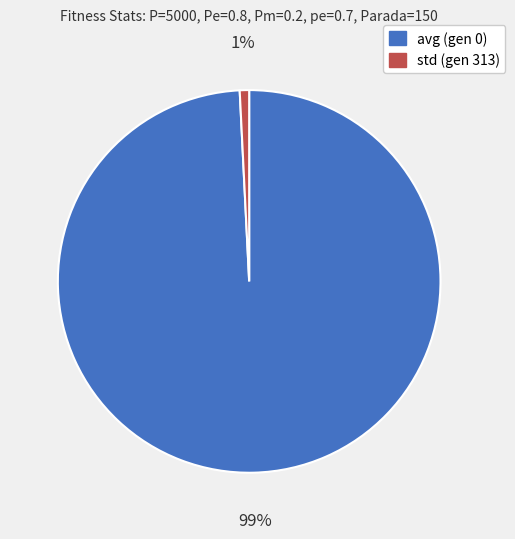

Rank the categories by value from highest to lowest.

avg (gen 0), std (gen 313)